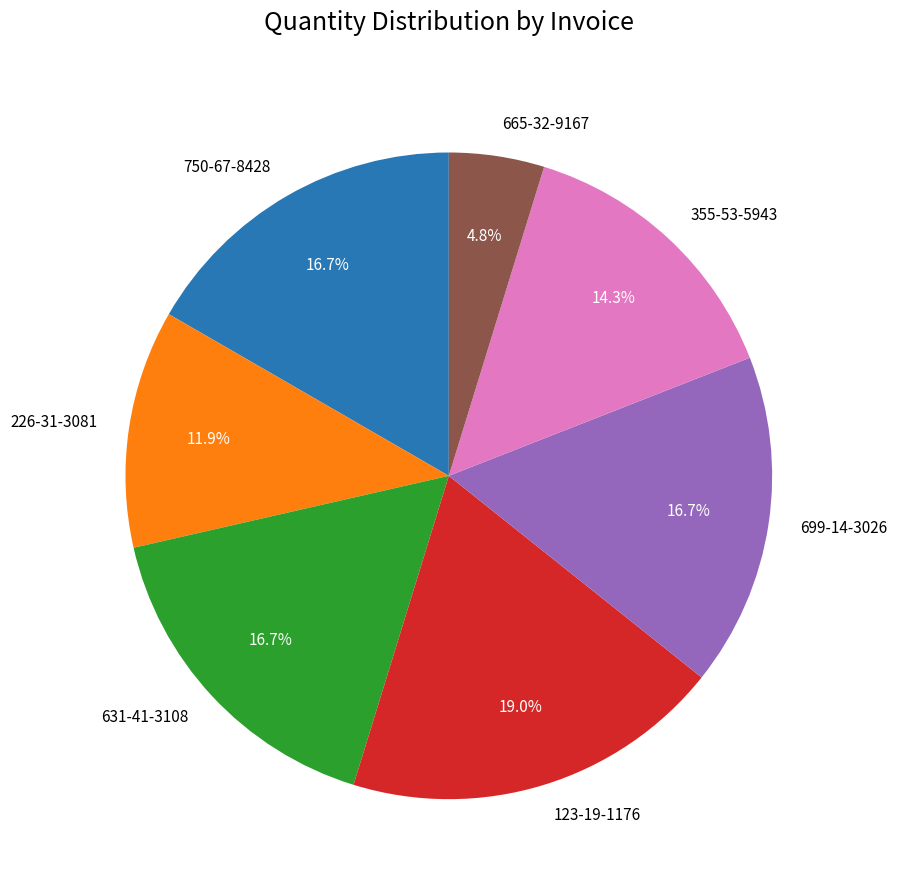

Combined, do 699-14-3026 and 123-19-1176 account for over 50%?

No